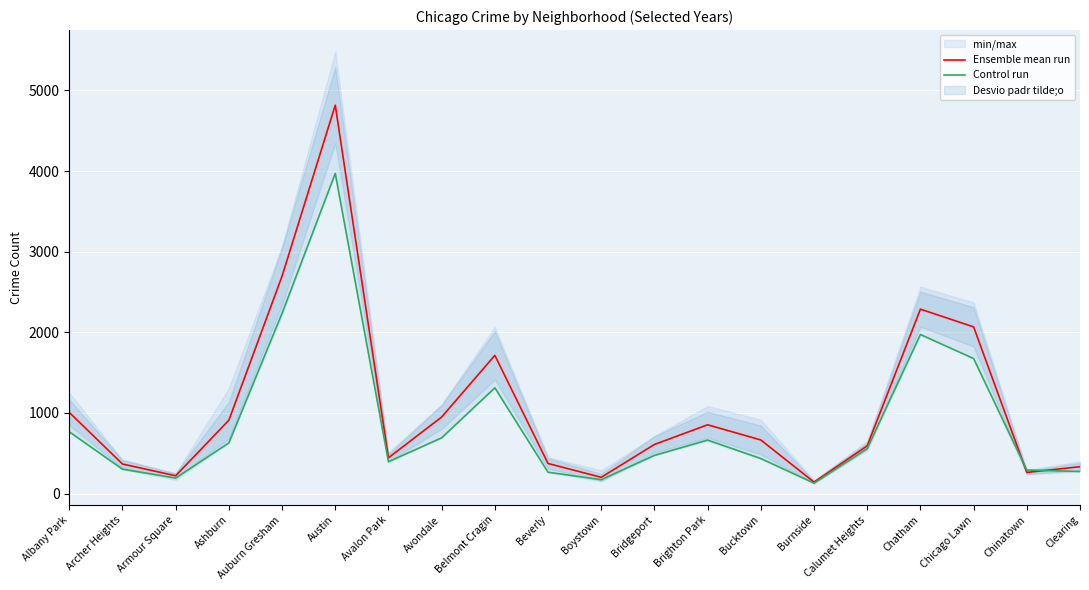

What is the maximum value for Control run?

3971.0